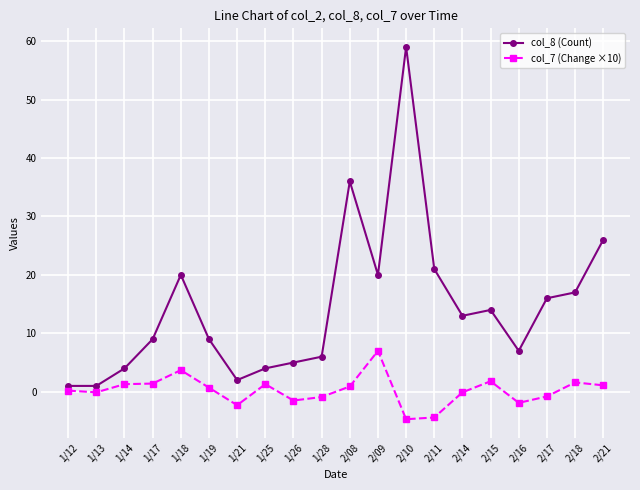

Which category has the highest value in the col_8 (Count) series?

2/10